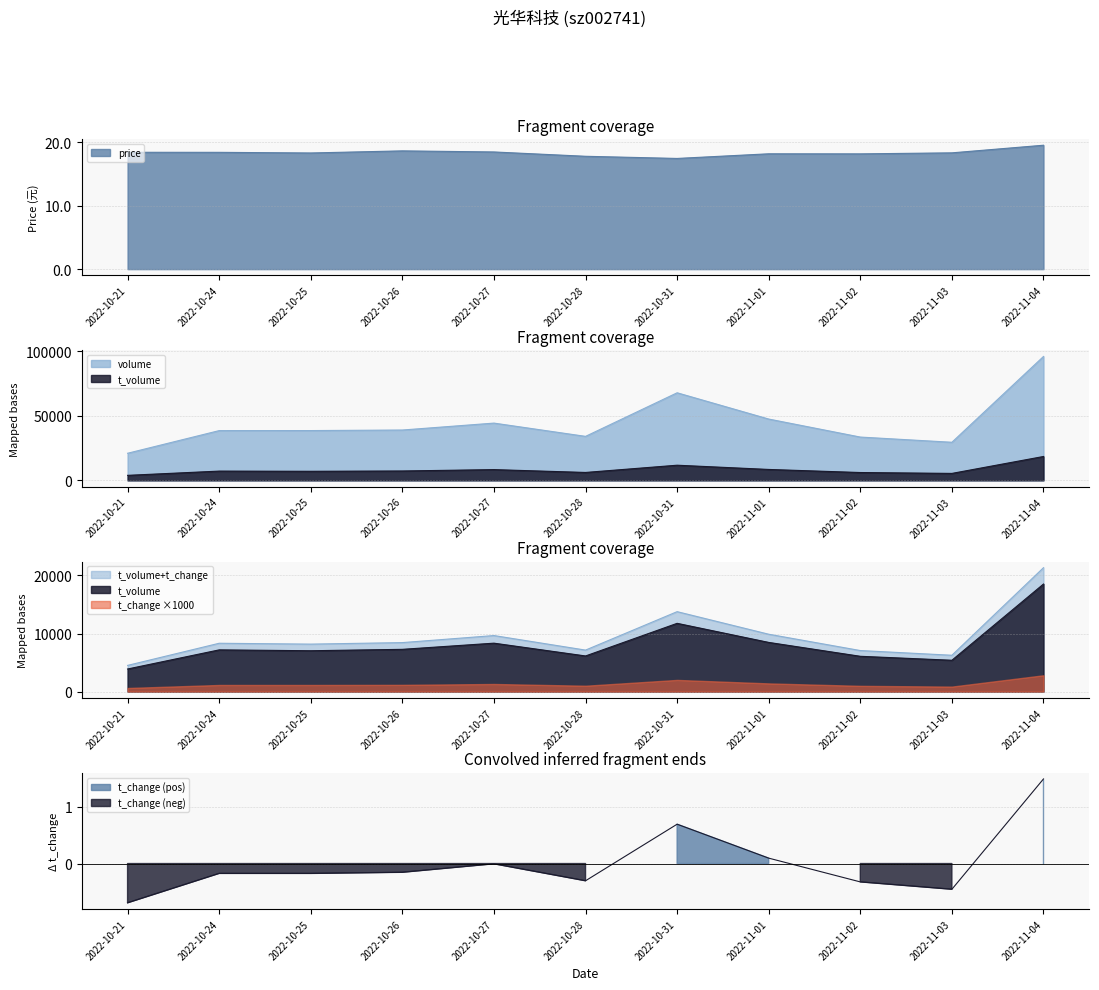

What is the value of the volume point at the 9th from the left?

33589.0